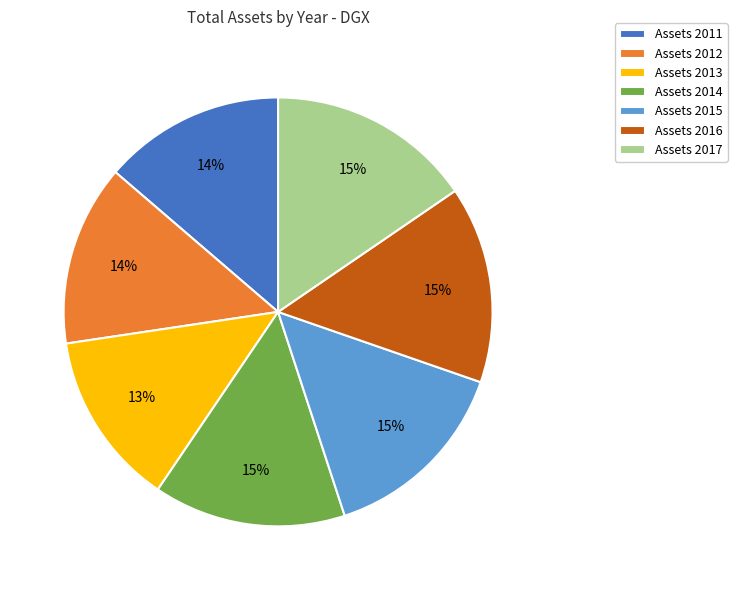

To the nearest percent, what percentage of the pie is Assets 2017?

15%